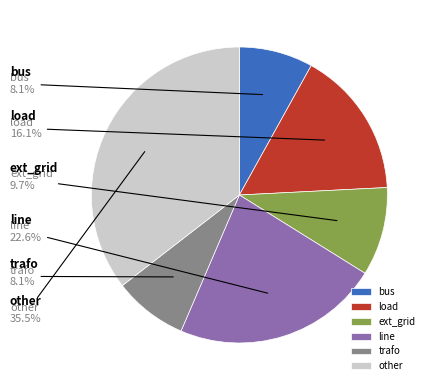

Rank the categories by value from highest to lowest.

other, line, load, ext_grid, bus, trafo